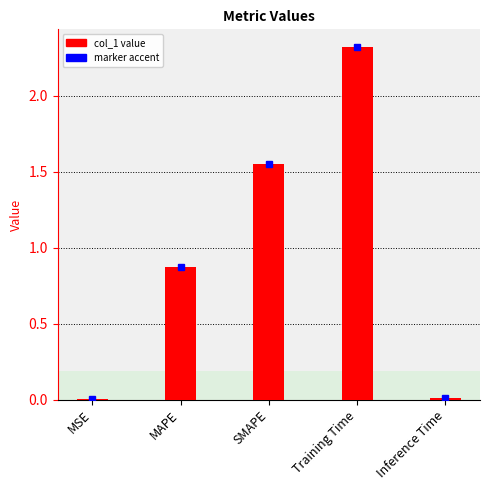

What is the greatest value displayed?

2.3